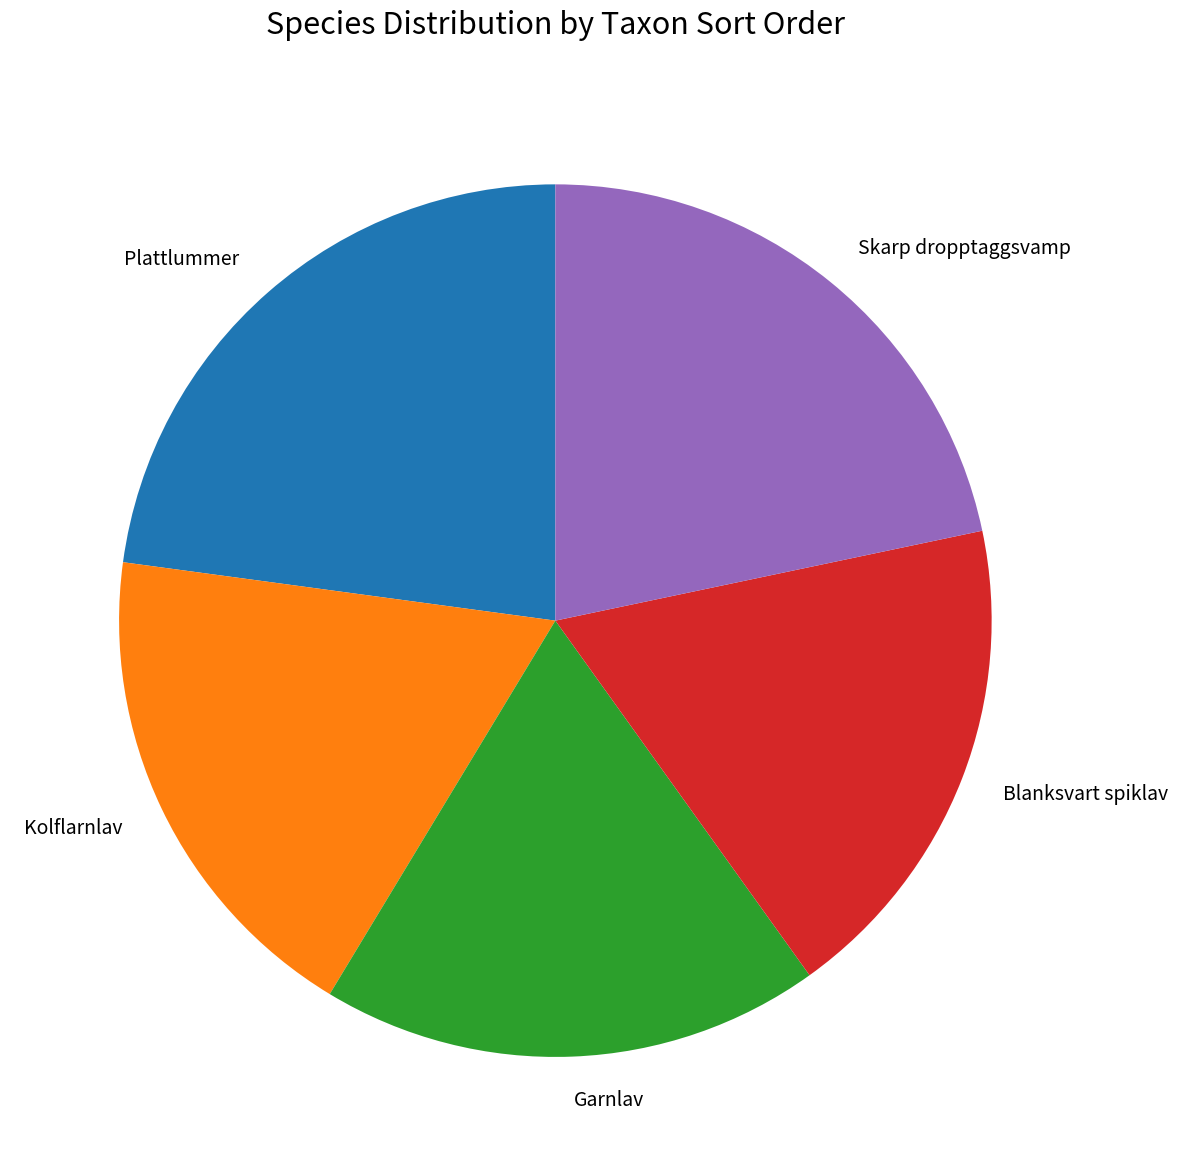

Which has a higher value, Kolflarnlav or Skarp dropptaggsvamp?

Skarp dropptaggsvamp